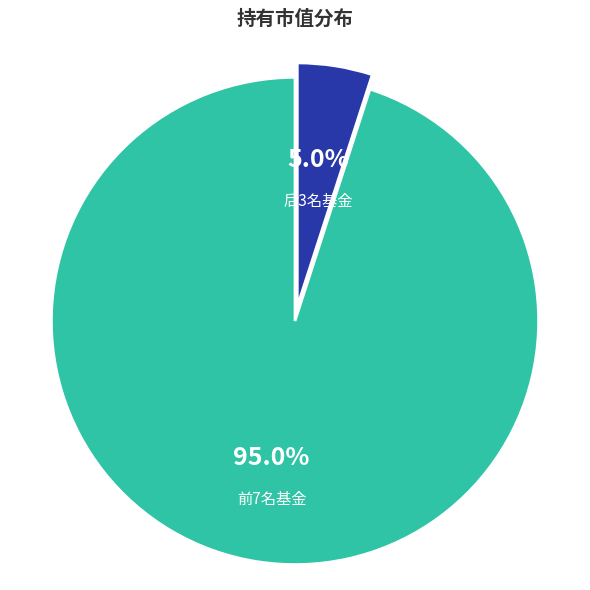

Between 前7名基金 and 后3名基金, which is larger?

前7名基金